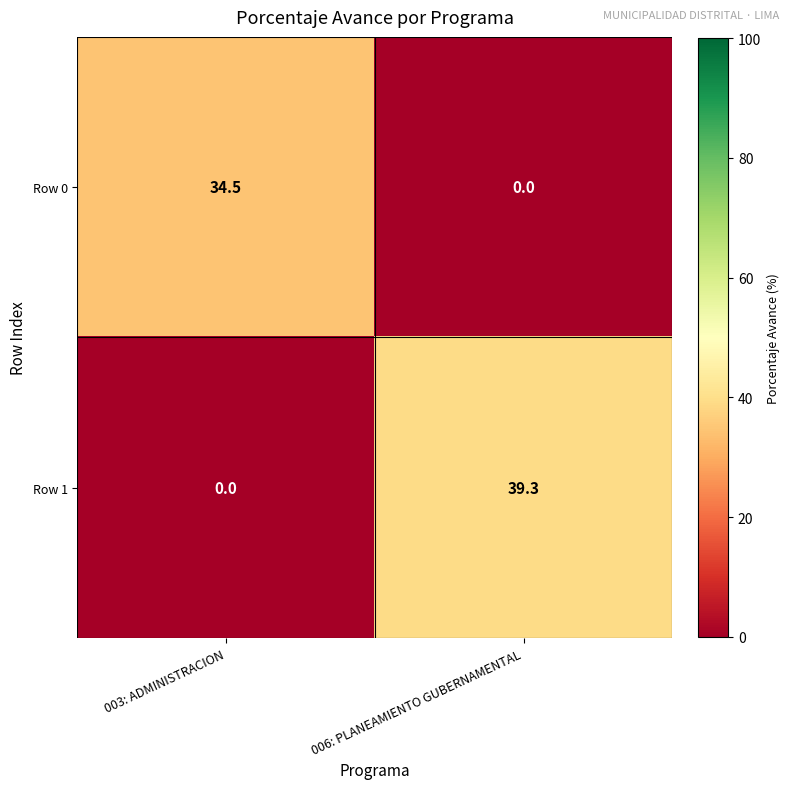

What is the sum of the Row 1 values at 006: PLANEAMIENTO GUBERNAMENTAL and 003: ADMINISTRACION?

39.3